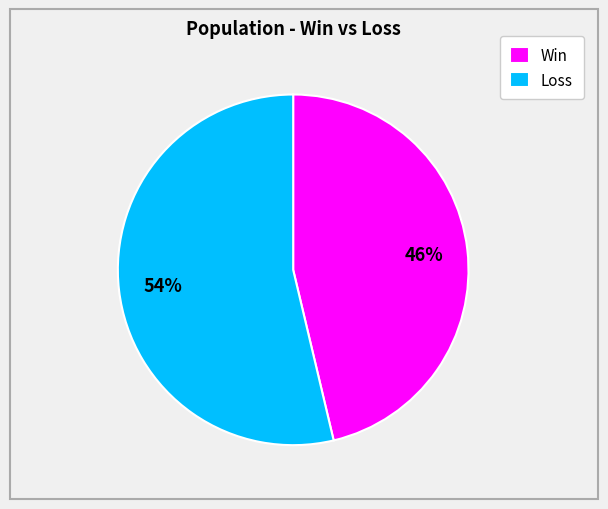

To the nearest percent, what is the average slice percentage?

50%